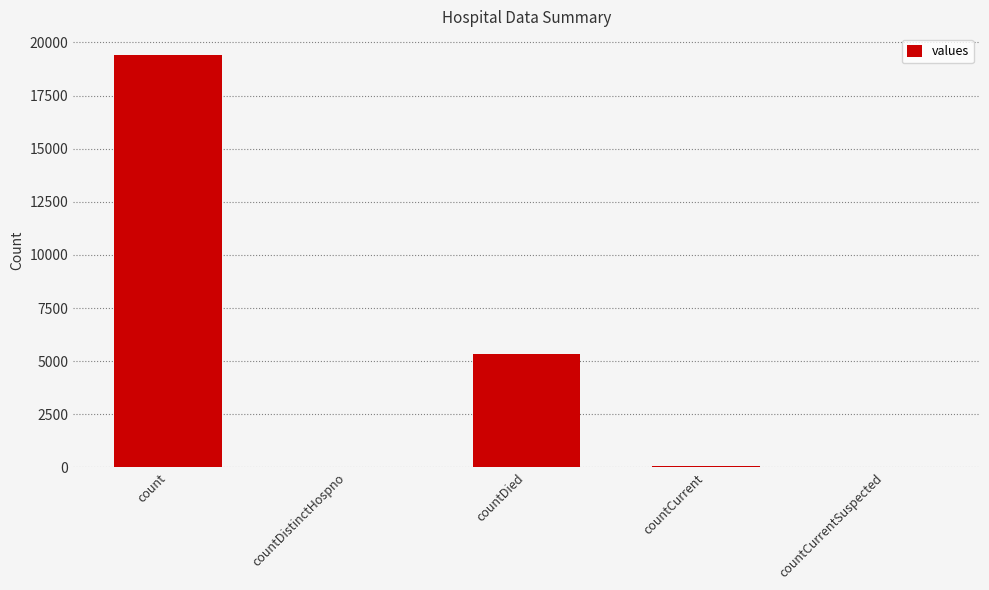

Which category has the highest value across all series?

count